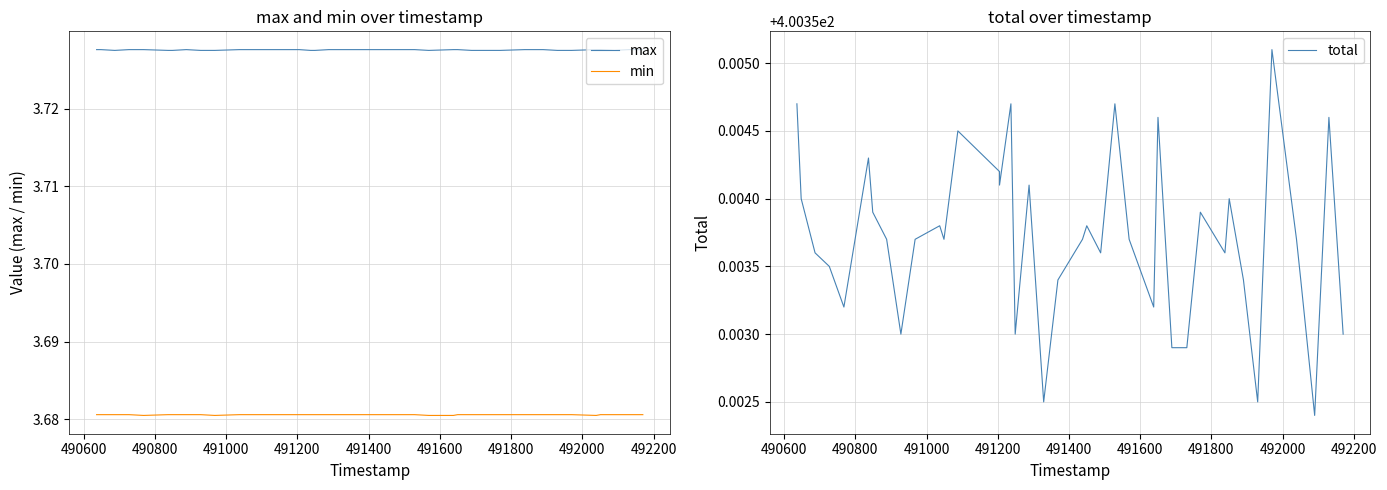

List the series in order of their peak value, lowest first.

min, max, total